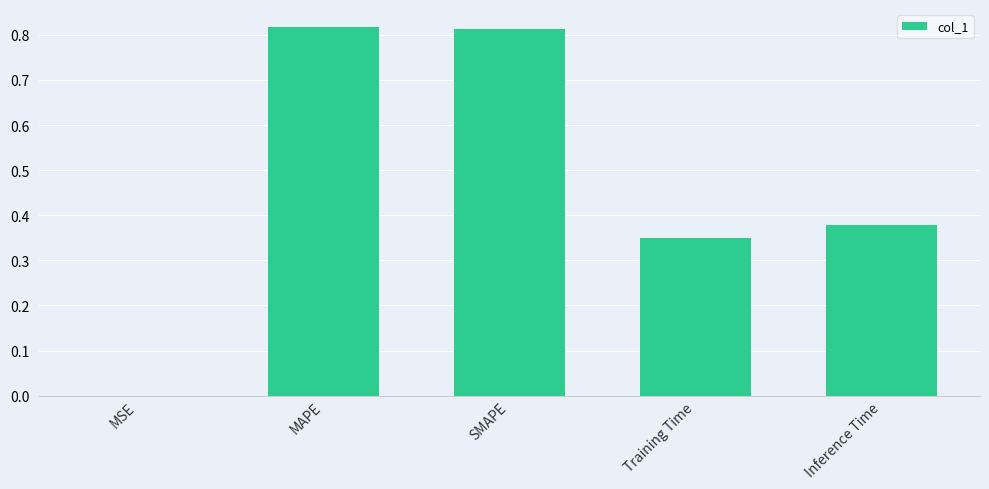

What is the change in value from MAPE to Inference Time?

-0.4